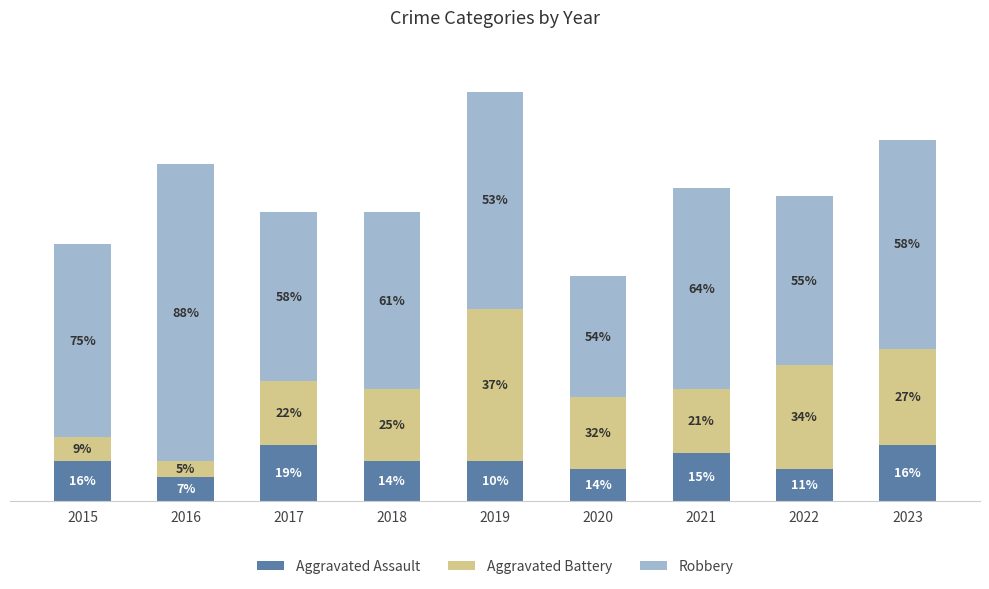

What are all the series names shown in the legend?

Aggravated Assault, Aggravated Battery, Robbery